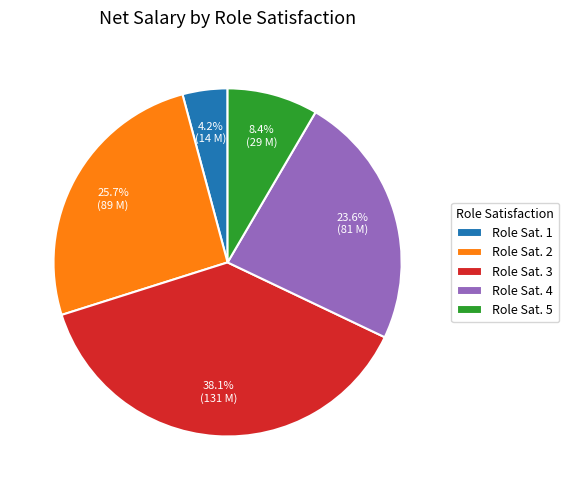

How many segments does this pie chart have?

5